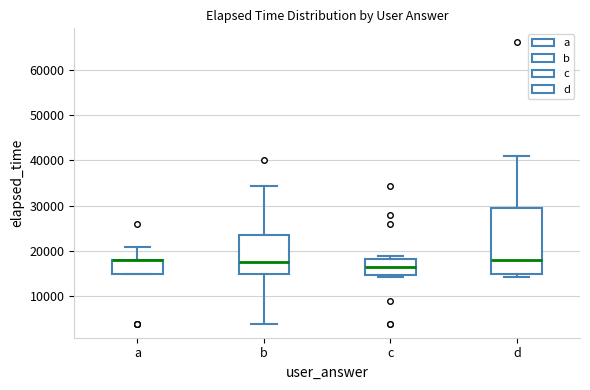

Where does the median line of the box for b sit on the y-axis? The values are not printed on the chart, so give them approximately, as read against the axis.

18000